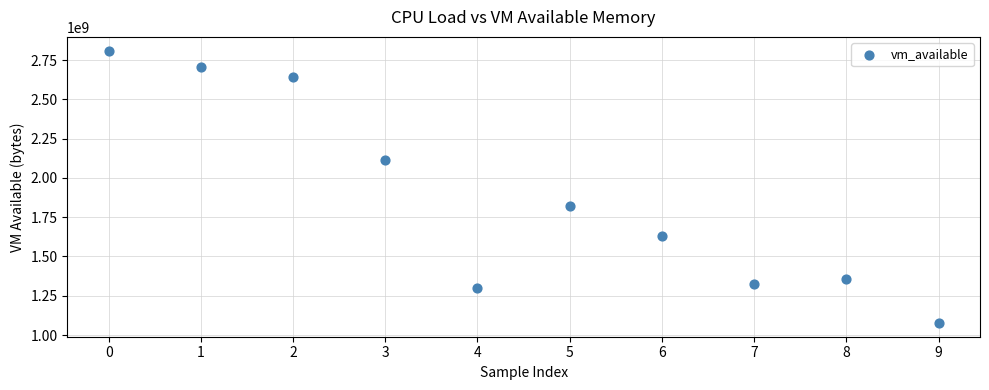

What is the average Y value?

1877264794